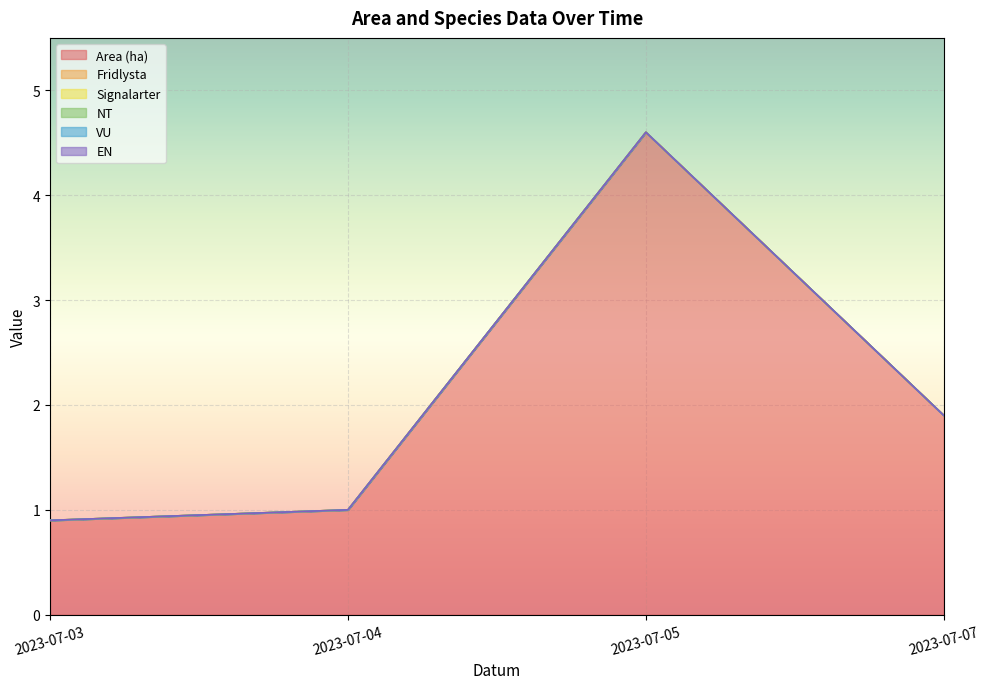

What are all the series names shown in the legend?

Area (ha), Fridlysta, Signalarter, NT, VU, EN